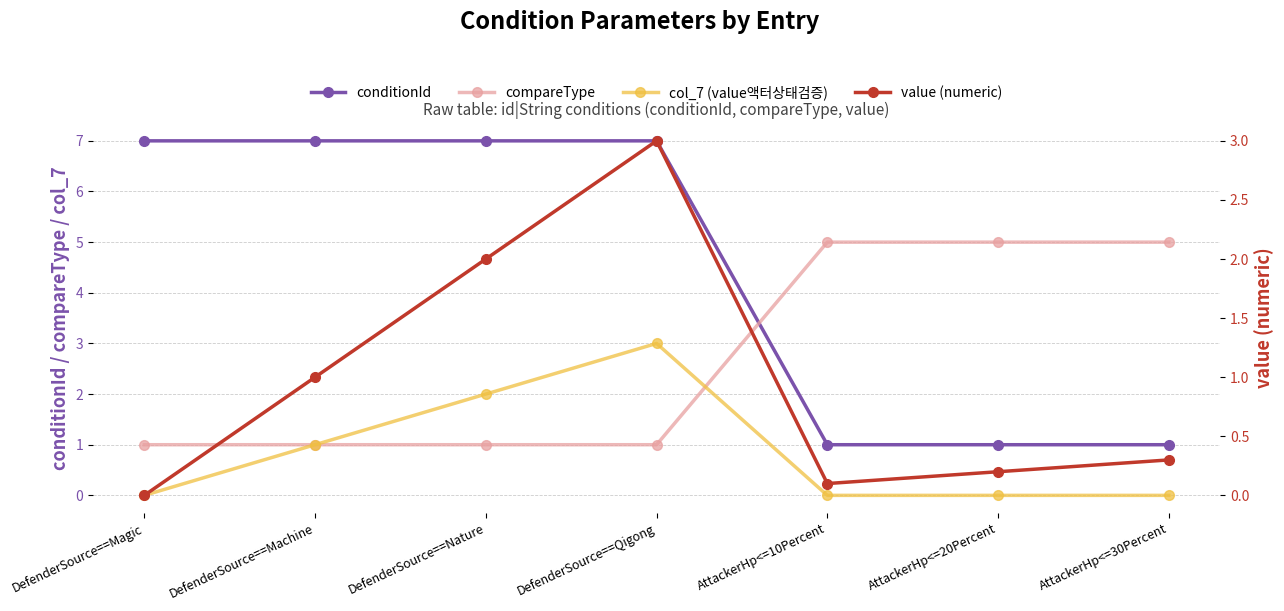

What is the label of the 6th point from the right?

DefenderSource==Machine